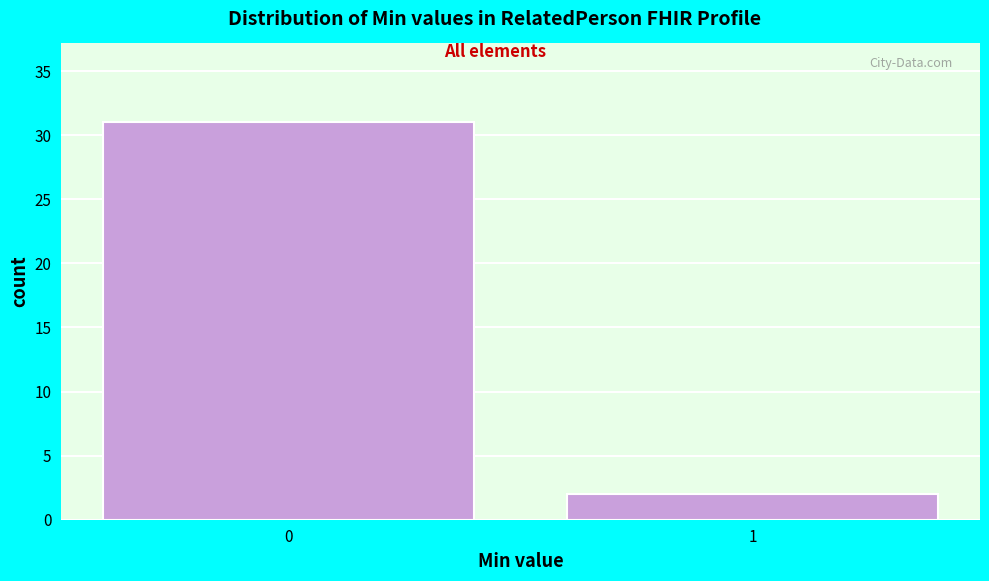

Reading left to right, extract all data points from this chart.

31	2